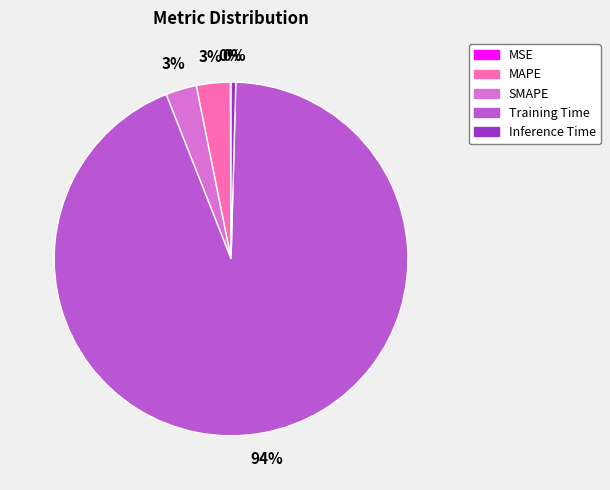

The SMAPE slice represents 3% of the pie. True or false?

True